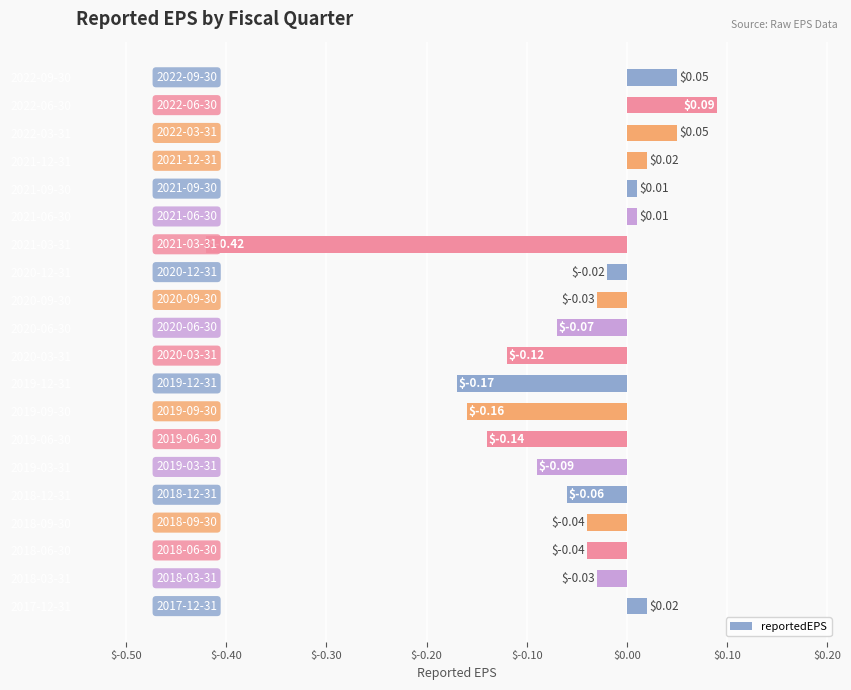

What is the difference between the maximum and minimum values?

0.5